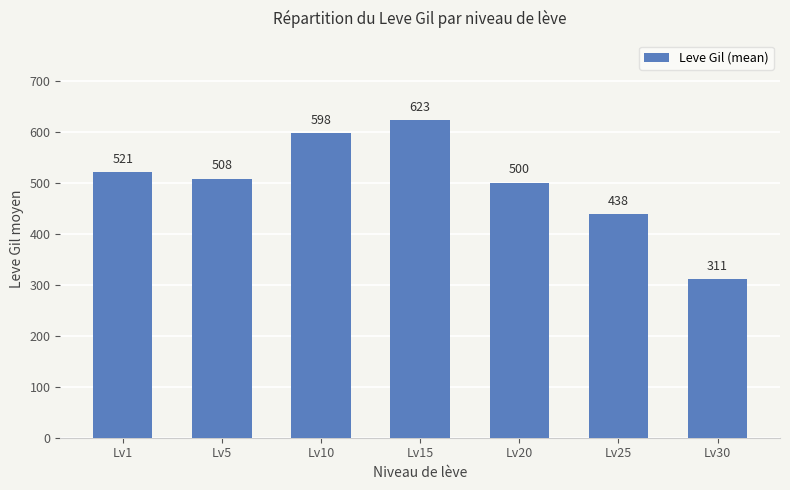

List the labels in order of value, smallest first.

Lv30, Lv25, Lv20, Lv5, Lv1, Lv10, Lv15